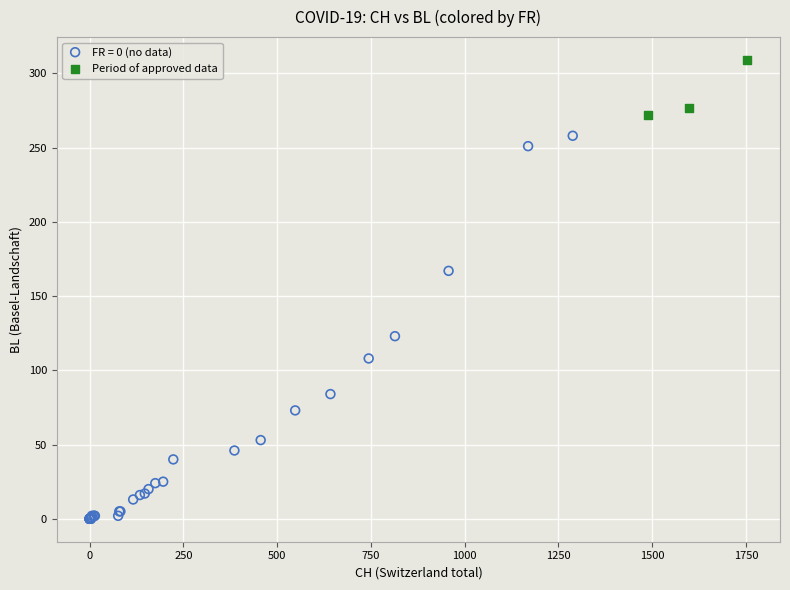

Which series contains the lowest Y value?

FR = 0 (no data)